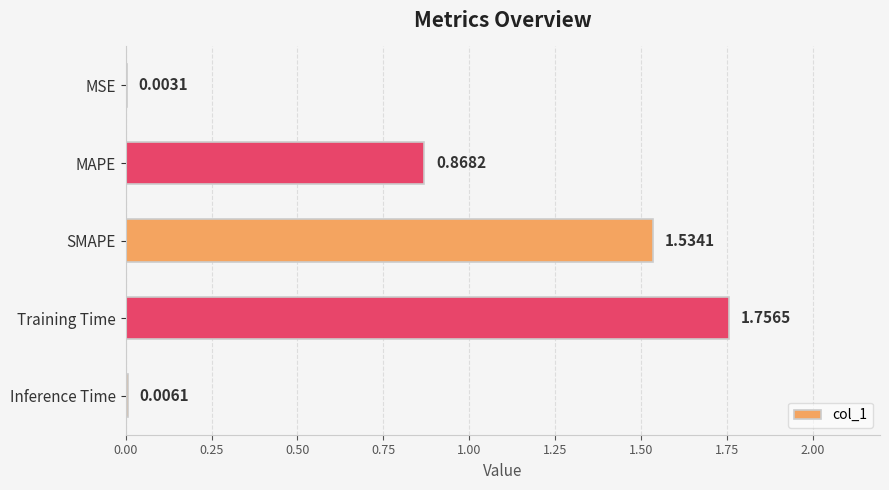

Are the bars grouped side by side (vs. stacked)?

No